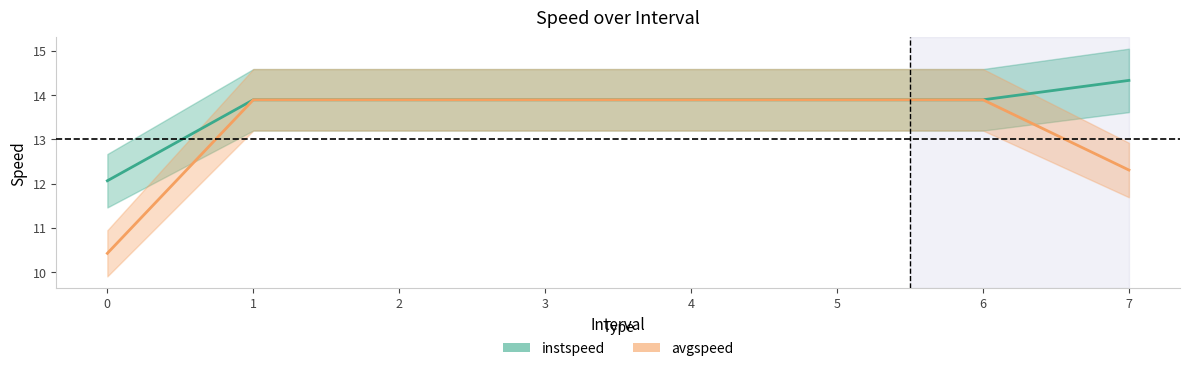

What are all the series names shown in the legend?

instspeed, avgspeed